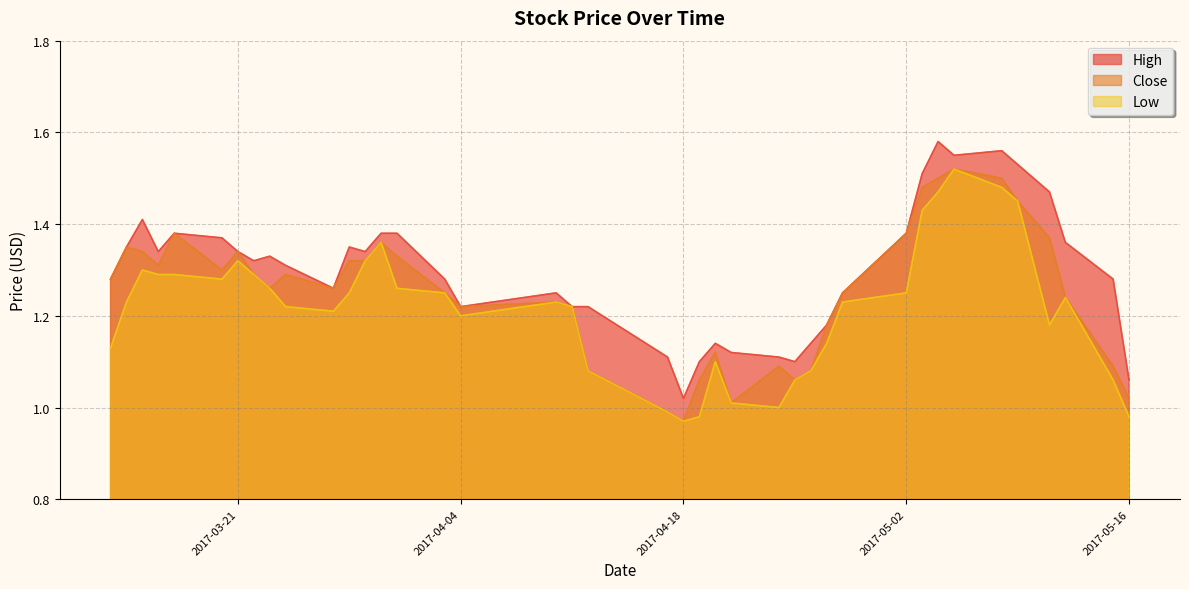

At which category is the sum across all series the highest?

2017-05-05